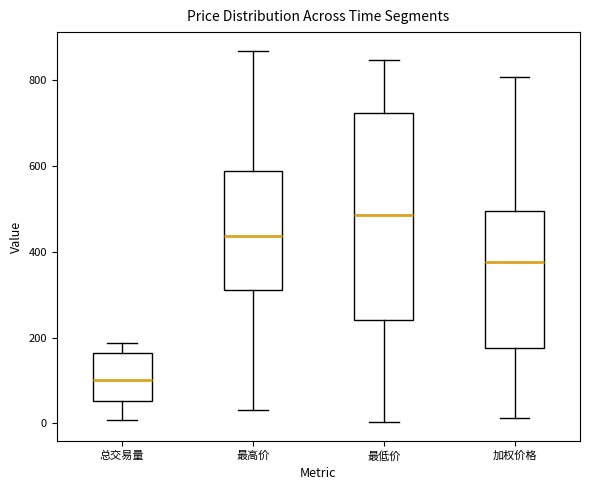

Where does the lower whisker of the box for 总交易量 end on the y-axis? The values are not printed on the chart, so give them approximately, as read against the axis.

0